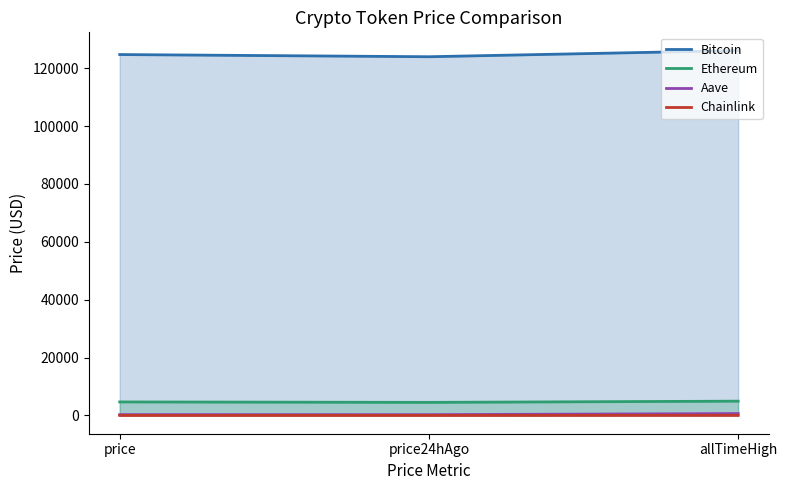

What is the difference between the highest and lowest values at allTimeHigh?

126027.3